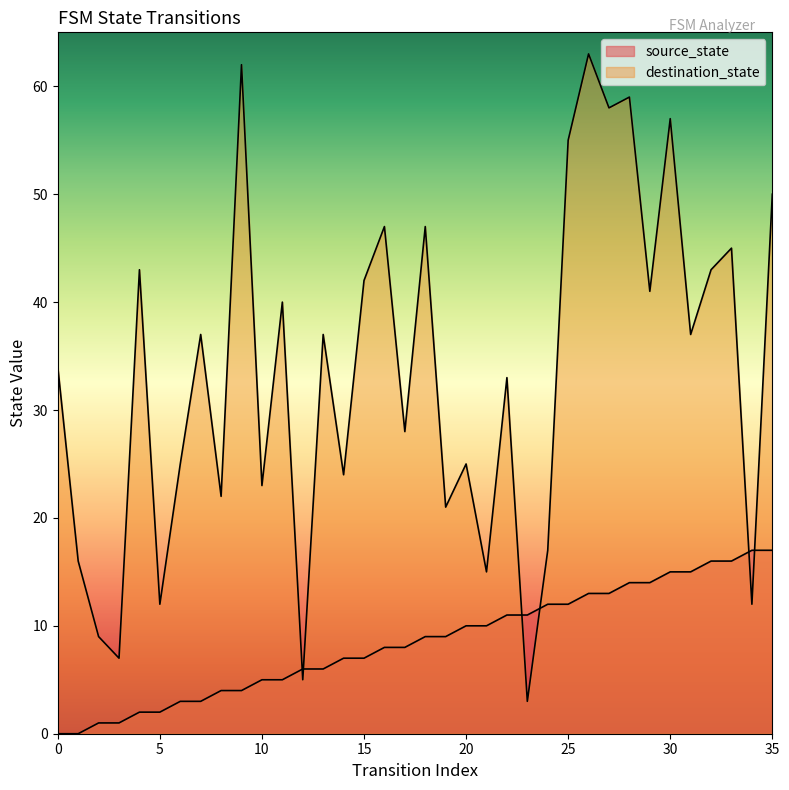

True or false: source_state and destination_state cross at least once.

True